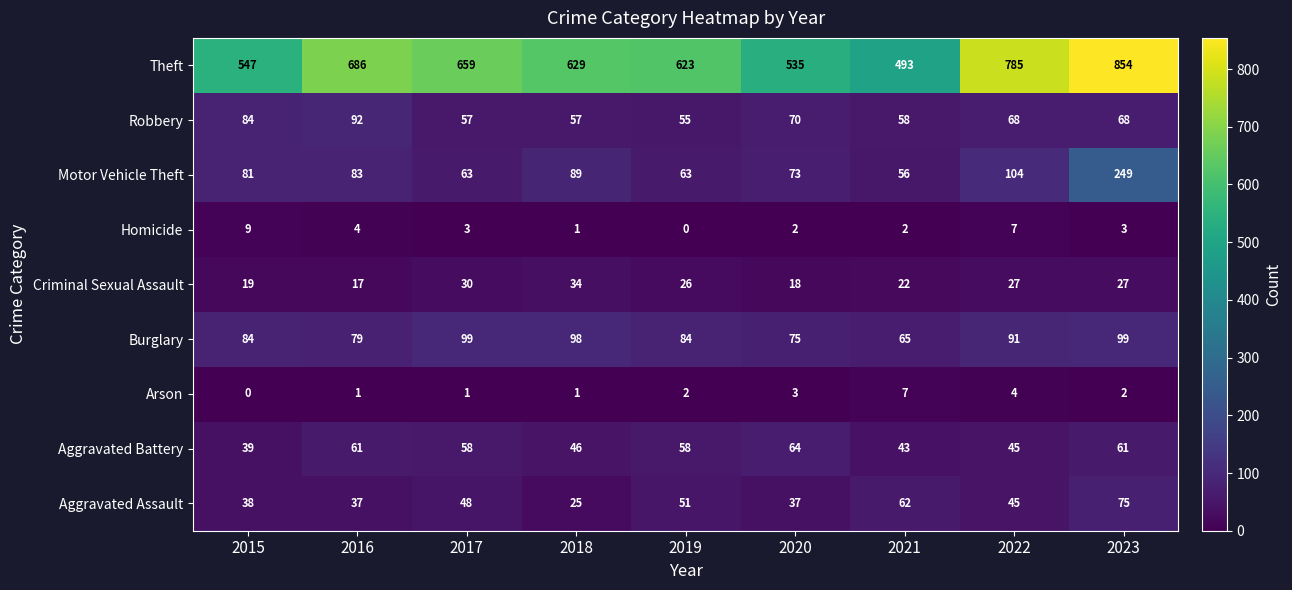

What is the average value of the Burglary series?

86